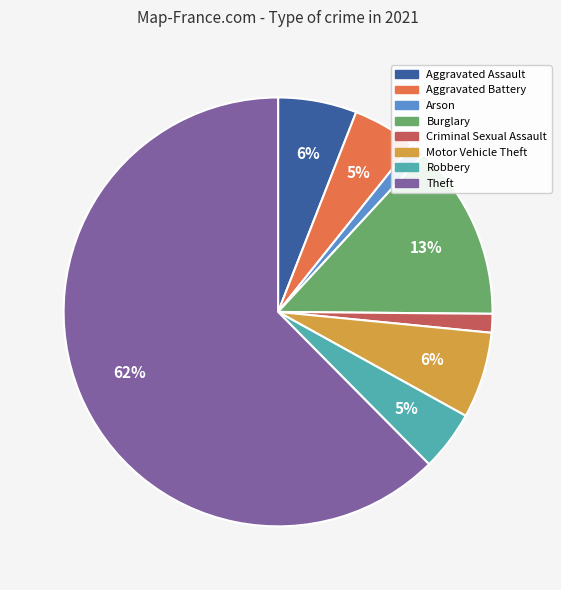

Does any single category account for the majority?

Yes